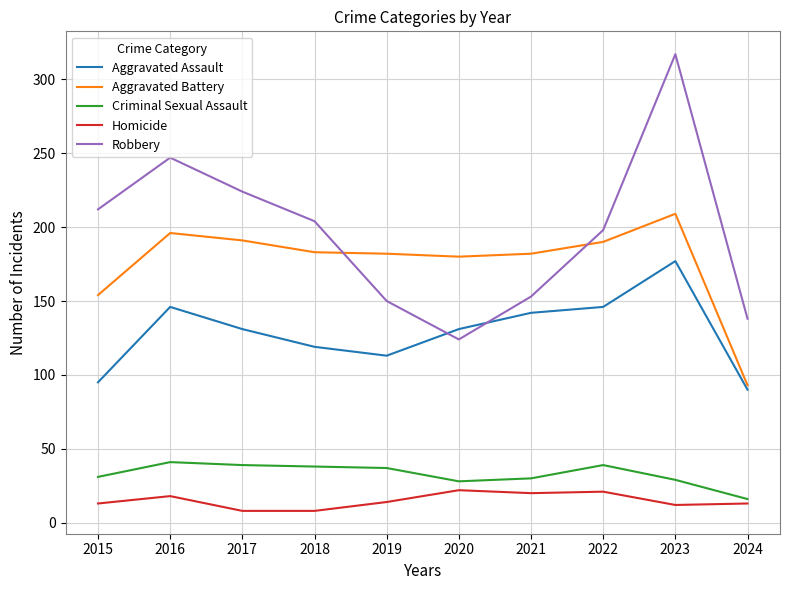

What is the average value of the Aggravated Battery series?

176